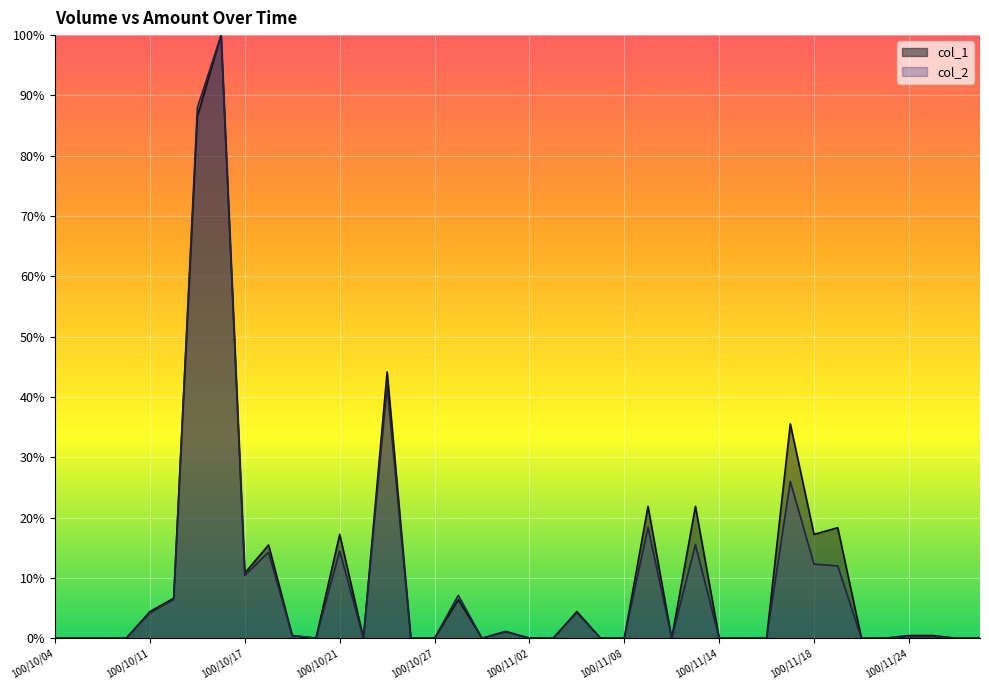

Reading left to right, transcribe all the data shown in this chart.

col_1: 0.0	0.0	0.0	0.0	4.4	6.6	86.5	100.0	10.8	15.5	0.4	0.0	17.2	0.0	44.2	0.0	0.0	6.4	0.0	1.1	0.0	0.0	4.4	0.0	0.0	21.9	0.0	21.9	0.0	0.0	0.0	35.5	17.2	18.3	0.0	0.0	0.4	0.4	0.0	0.0
col_2: 0.0	0.0	0.0	0.0	4.2	6.4	88.0	100.0	10.4	14.3	0.4	0.0	14.4	0.0	41.8	0.0	0.0	7.1	0.0	1.1	0.0	0.0	4.2	0.0	0.0	18.4	0.0	15.5	0.0	0.0	0.0	26.0	12.3	12.0	0.0	0.0	0.3	0.2	0.0	0.0